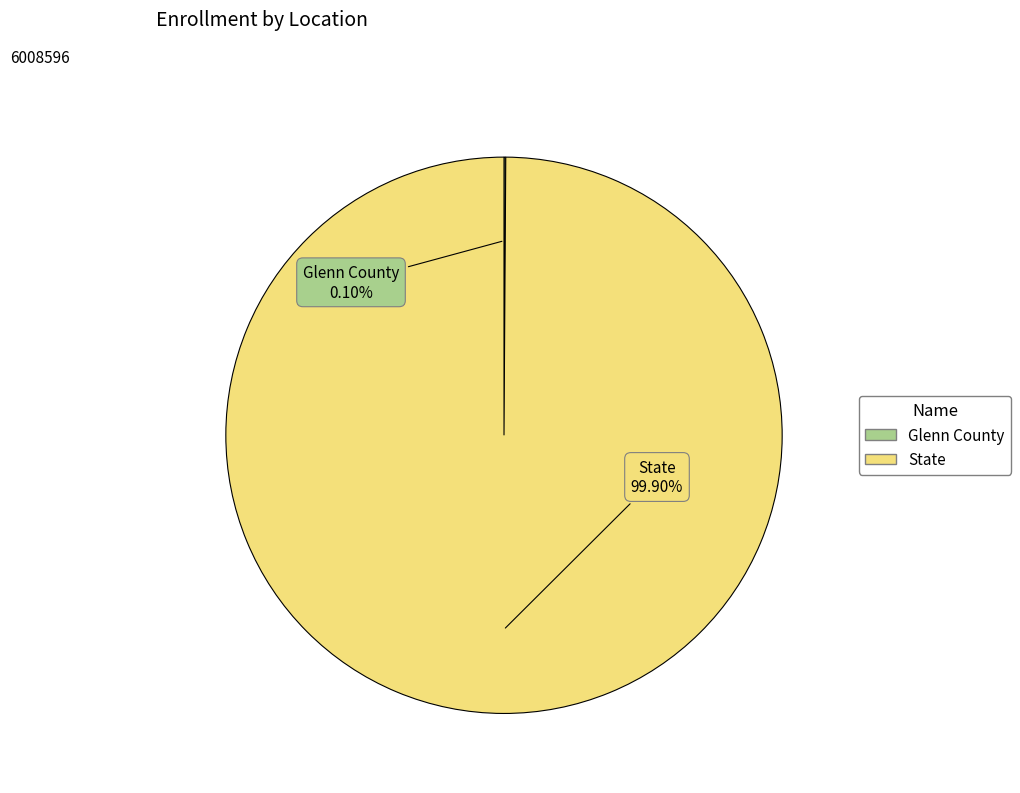

Which category has the biggest portion of the pie?

State